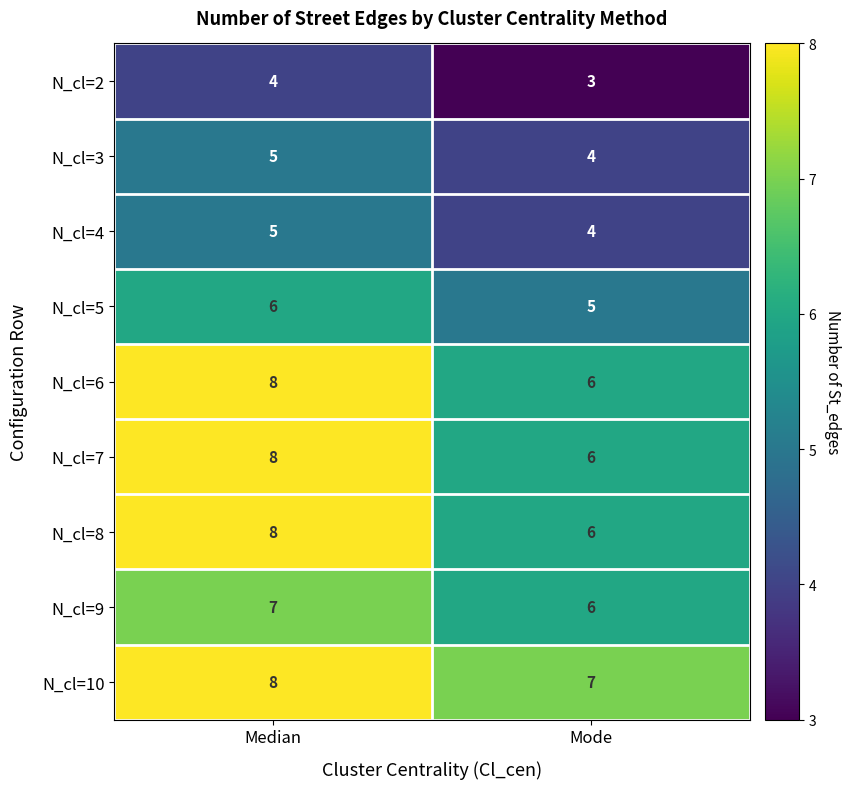

At which category is the sum across all series the highest?

Median